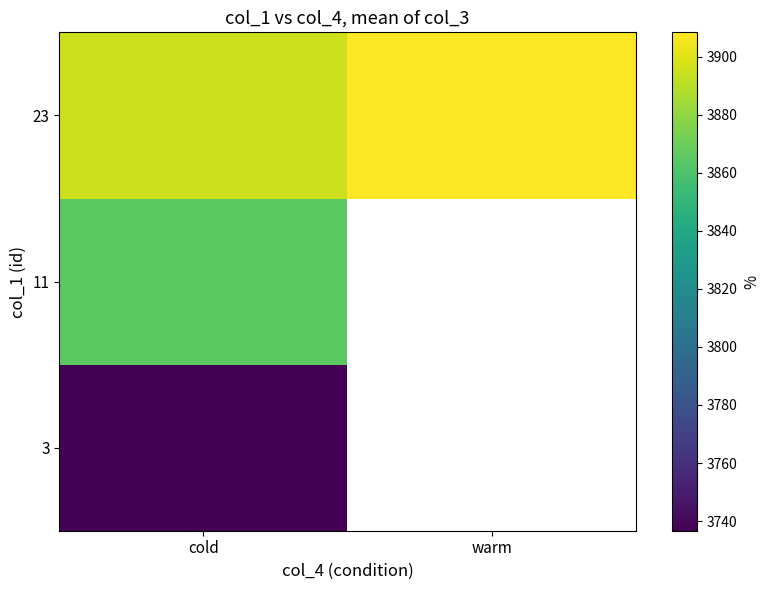

Which has a higher value, cold or warm?

warm